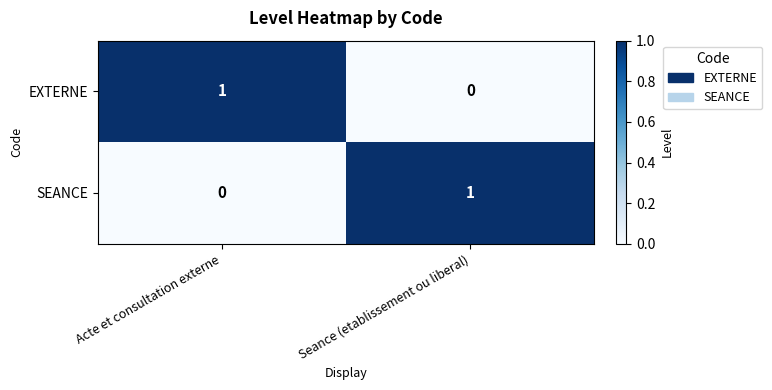

Rank the categories by SEANCE value from highest to lowest.

Seance (etablissement ou liberal), Acte et consultation externe